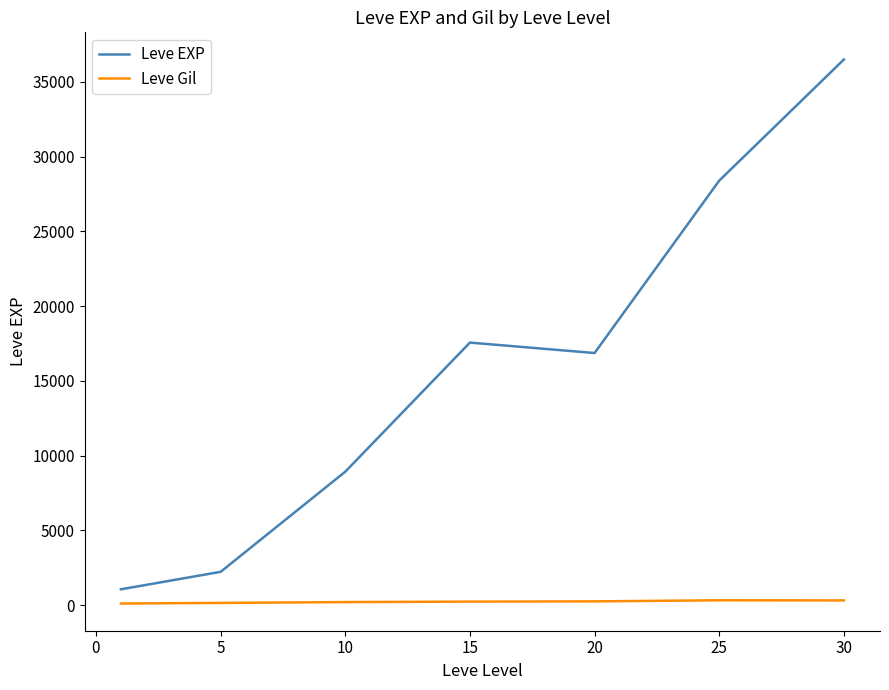

Which series has the largest total across all categories?

Leve EXP